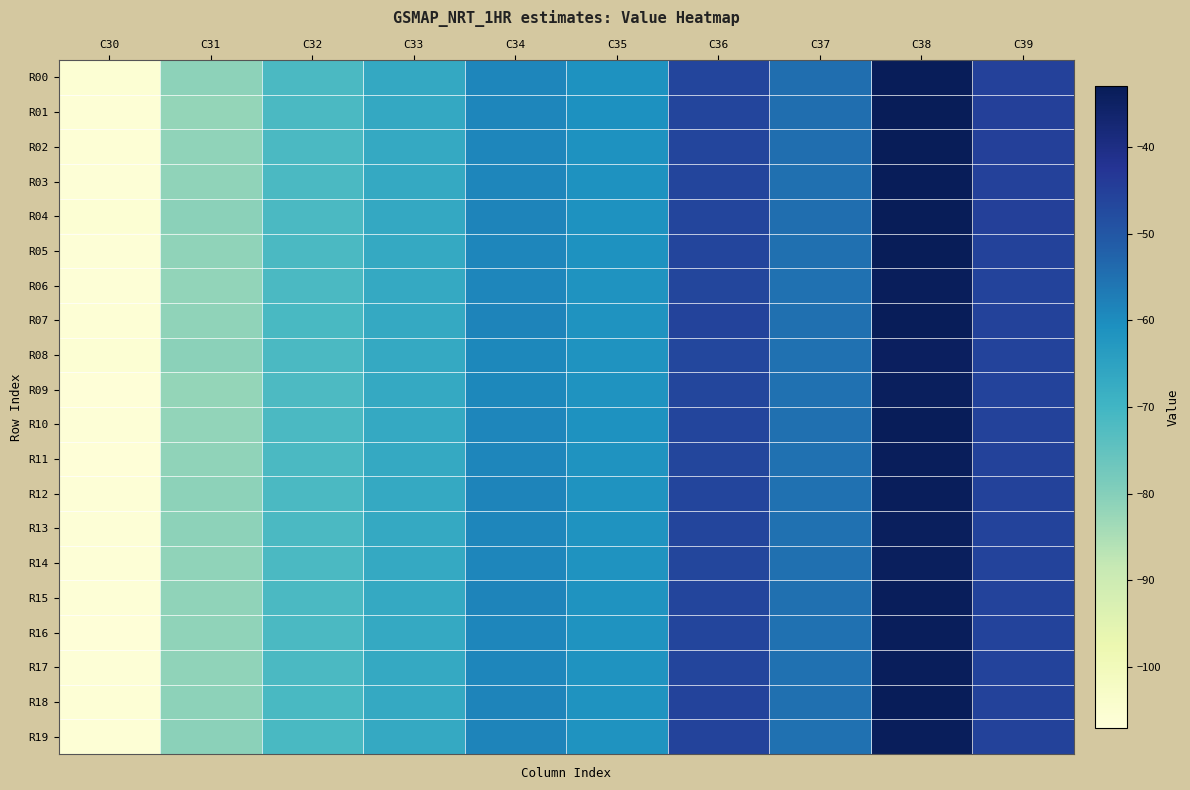

Between C31 and C34, which is larger?

C34